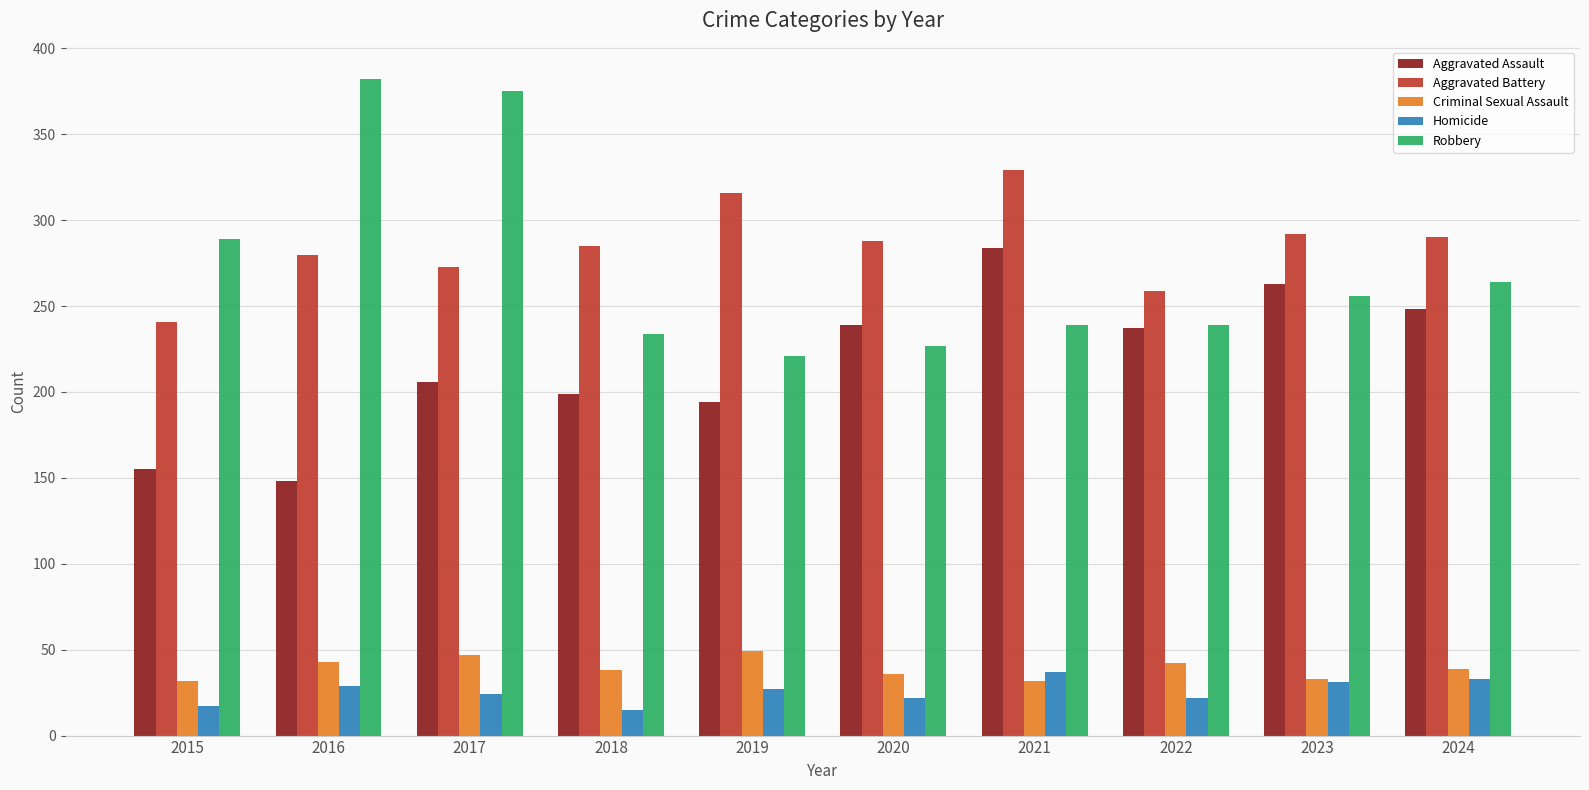

What is the value of the Criminal Sexual Assault bar at the 5th from the left?

49